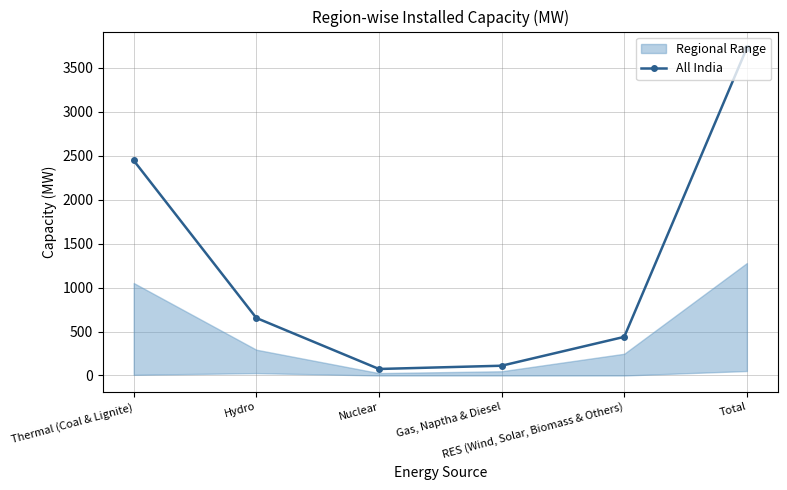

What is the minimum value shown in the chart?

74